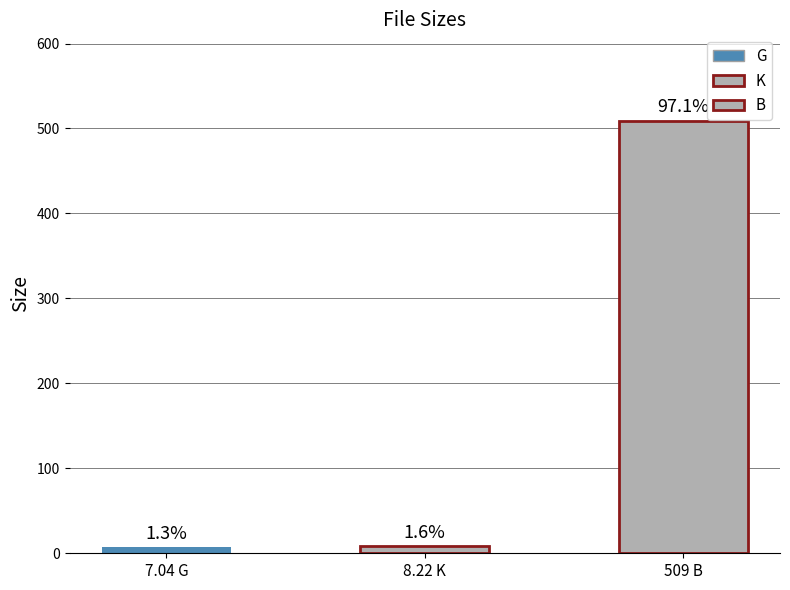

Rank the categories by value from highest to lowest.

509 B, 8.22 K, 7.04 G